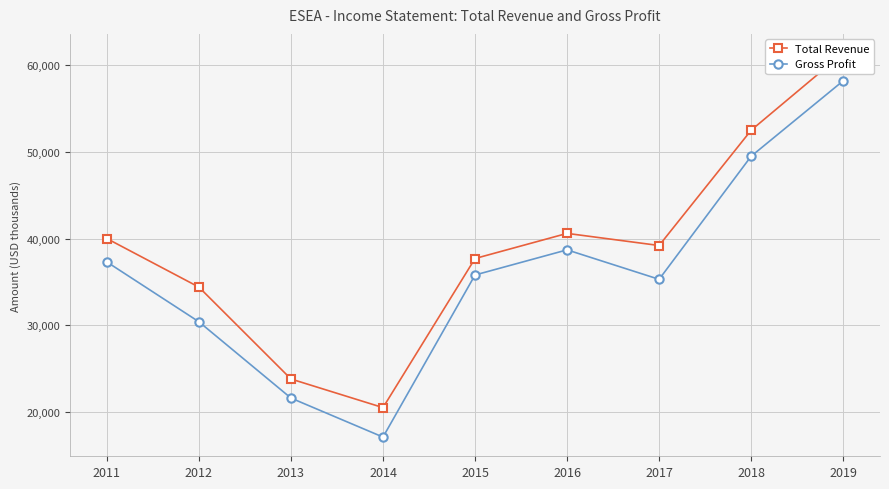

True or false: Gross Profit has a value of 58200 at 2019.

True